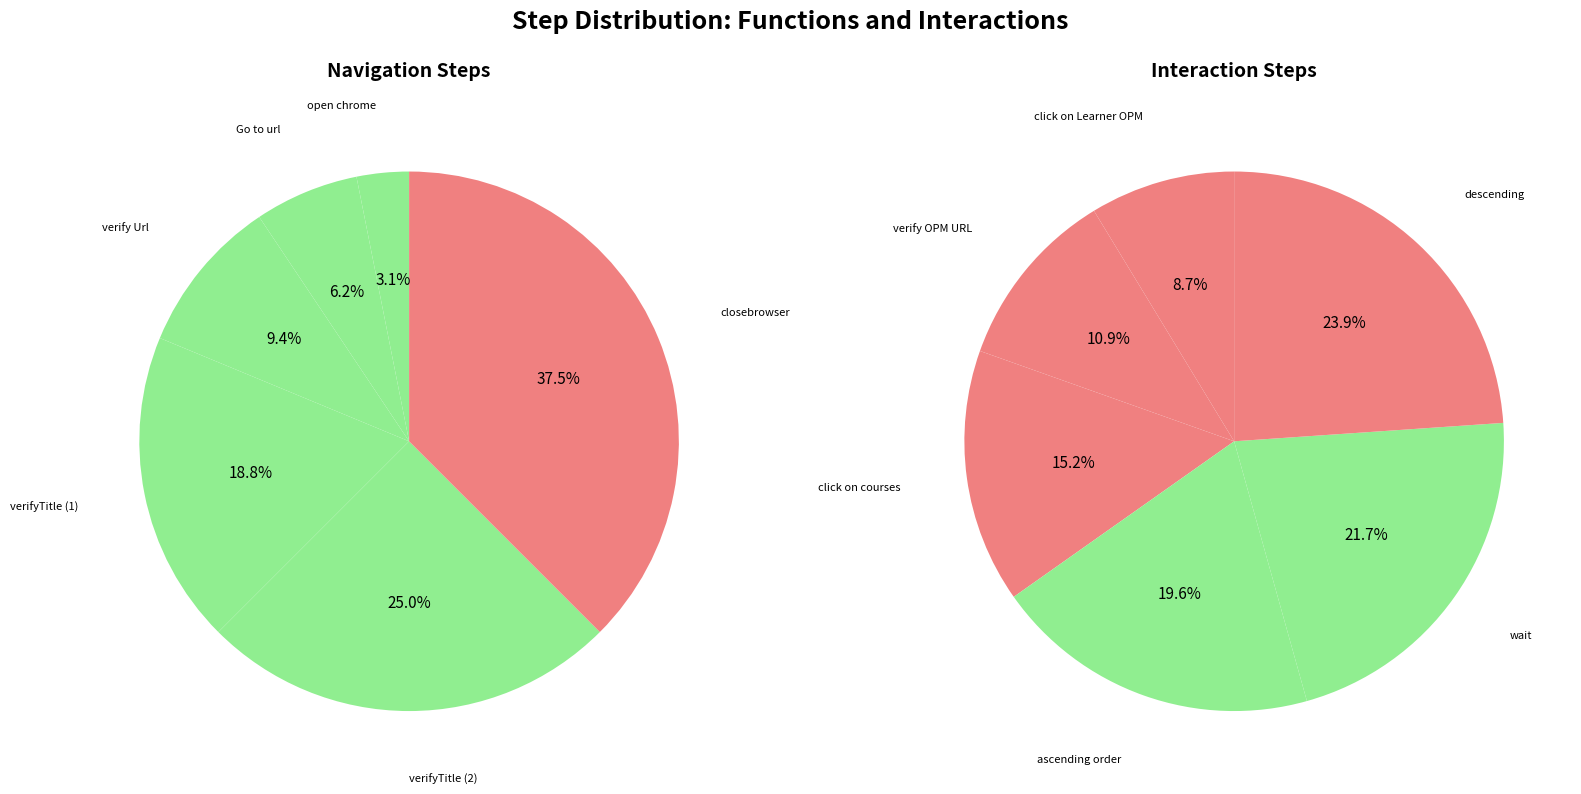

What is the change in value from open chrome to closebrowser?

+11